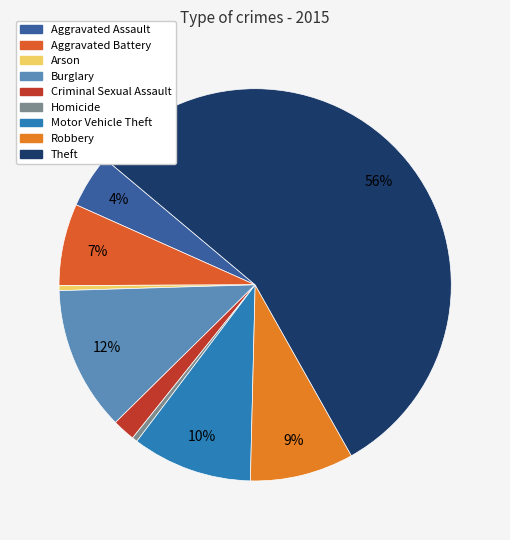

Which slice represents more than half of the pie?

Theft